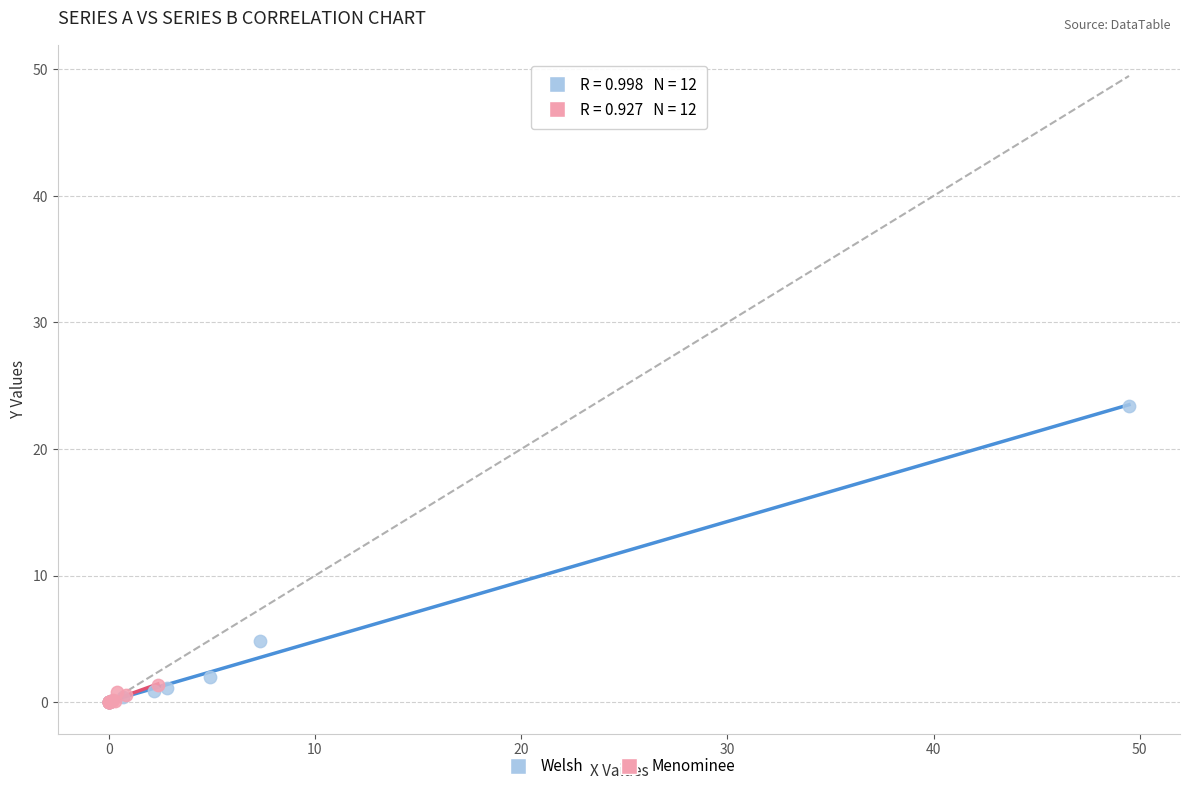

Which series has the largest Y range (max minus min)?

Welsh